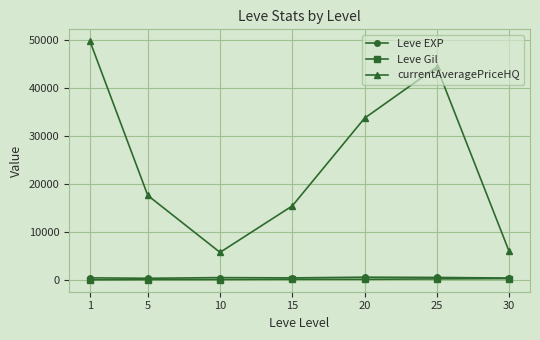

Between 15 and 20, which series saw the biggest shift?

currentAveragePriceHQ